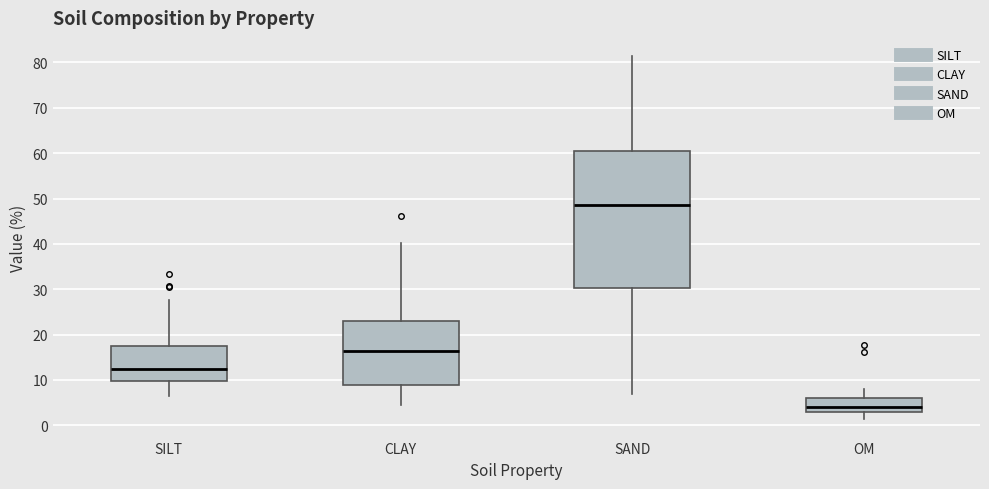

Comparing the boxes themselves (not the whiskers), which one is the tallest?

SAND